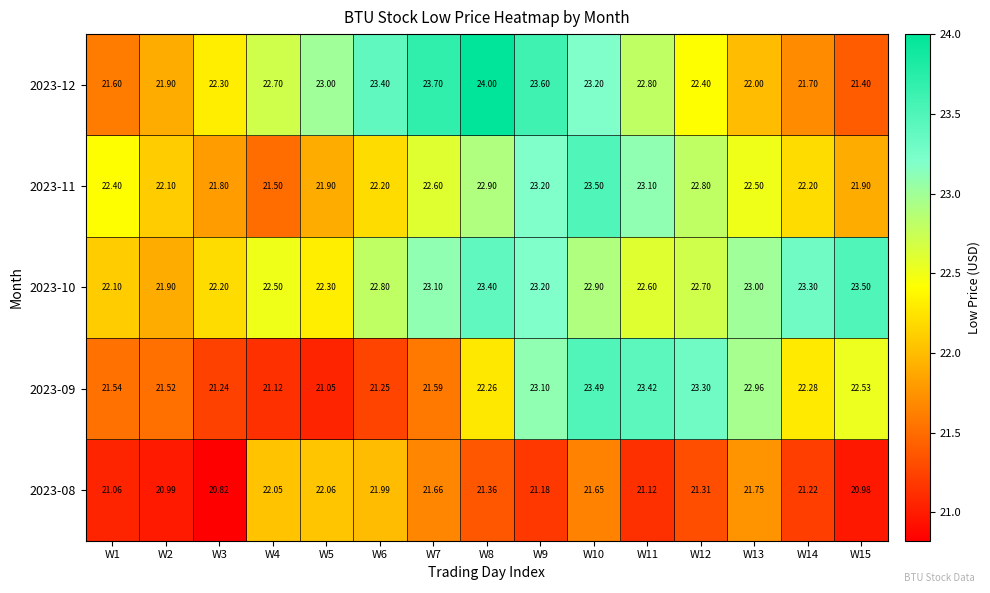

Reading left to right, list all the values displayed in this chart.

2023-08: W1=21.1	W2=21.0	W3=20.8	W4=22.1	W5=22.1	W6=22.0	W7=21.7	W8=21.4	W9=21.2	W10=21.6	W11=21.1	W12=21.3	W13=21.8	W14=21.2	W15=21.0
2023-09: W1=21.5	W2=21.5	W3=21.2	W4=21.1	W5=21.1	W6=21.2	W7=21.6	W8=22.3	W9=23.1	W10=23.5	W11=23.4	W12=23.3	W13=23.0	W14=22.3	W15=22.5
2023-10: W1=22.1	W2=21.9	W3=22.2	W4=22.5	W5=22.3	W6=22.8	W7=23.1	W8=23.4	W9=23.2	W10=22.9	W11=22.6	W12=22.7	W13=23.0	W14=23.3	W15=23.5
2023-11: W1=22.4	W2=22.1	W3=21.8	W4=21.5	W5=21.9	W6=22.2	W7=22.6	W8=22.9	W9=23.2	W10=23.5	W11=23.1	W12=22.8	W13=22.5	W14=22.2	W15=21.9
2023-12: W1=21.6	W2=21.9	W3=22.3	W4=22.7	W5=23.0	W6=23.4	W7=23.7	W8=24.0	W9=23.6	W10=23.2	W11=22.8	W12=22.4	W13=22.0	W14=21.7	W15=21.4